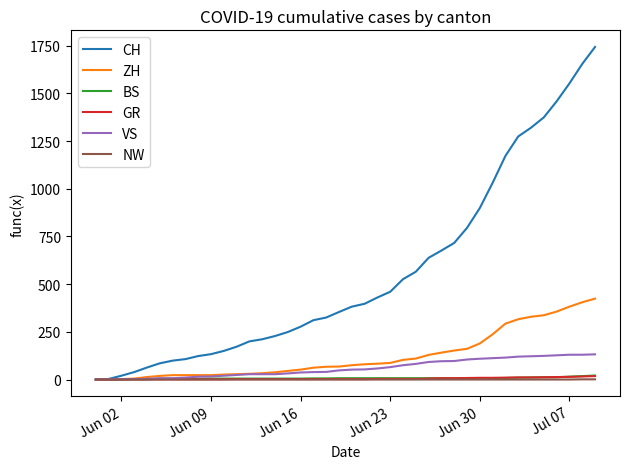

What is the maximum value shown in the chart?

1743